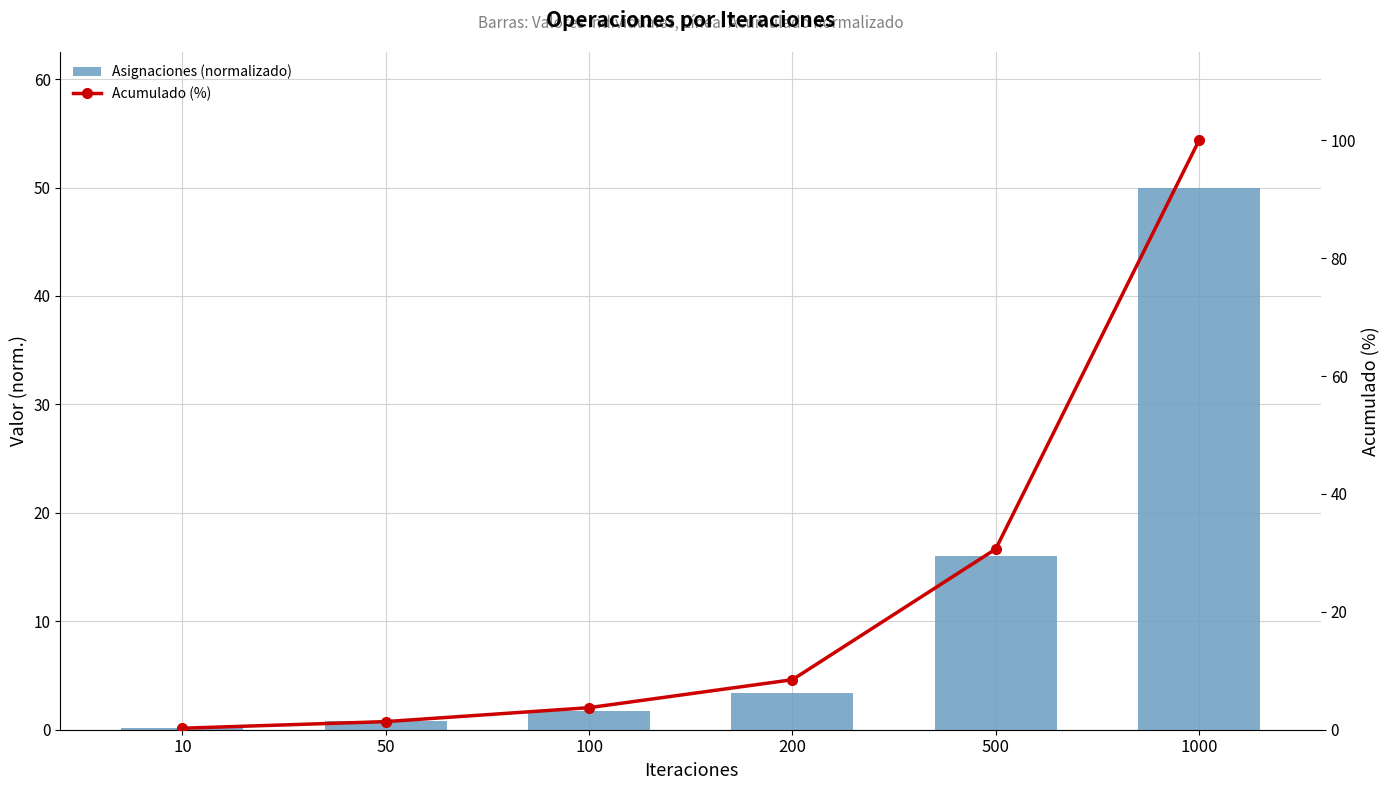

What is the maximum value shown in the chart?

100.0